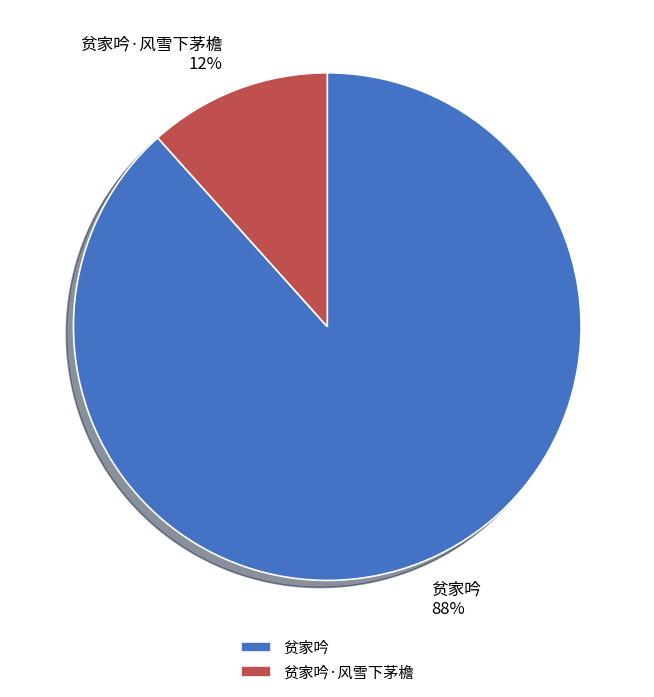

Is it true that 贫家吟·风雪下茅檐 is 12% of the pie?

True